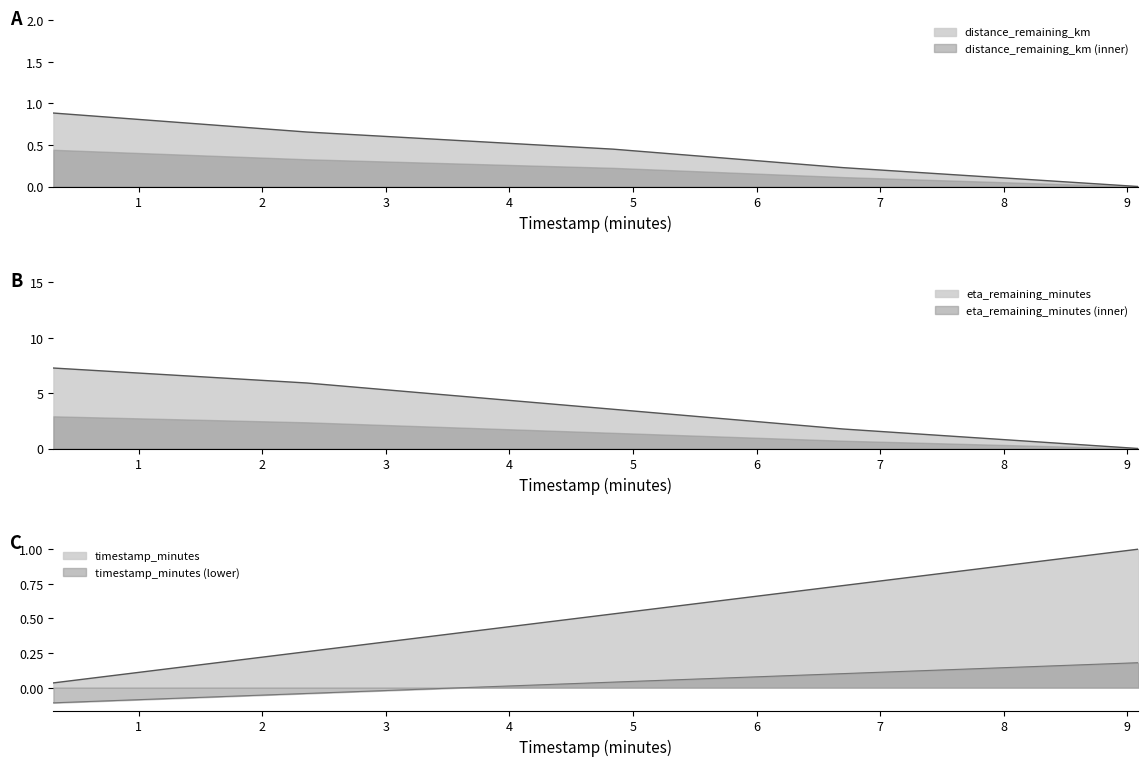

At which category does the chart reach its peak across all series?

0.31